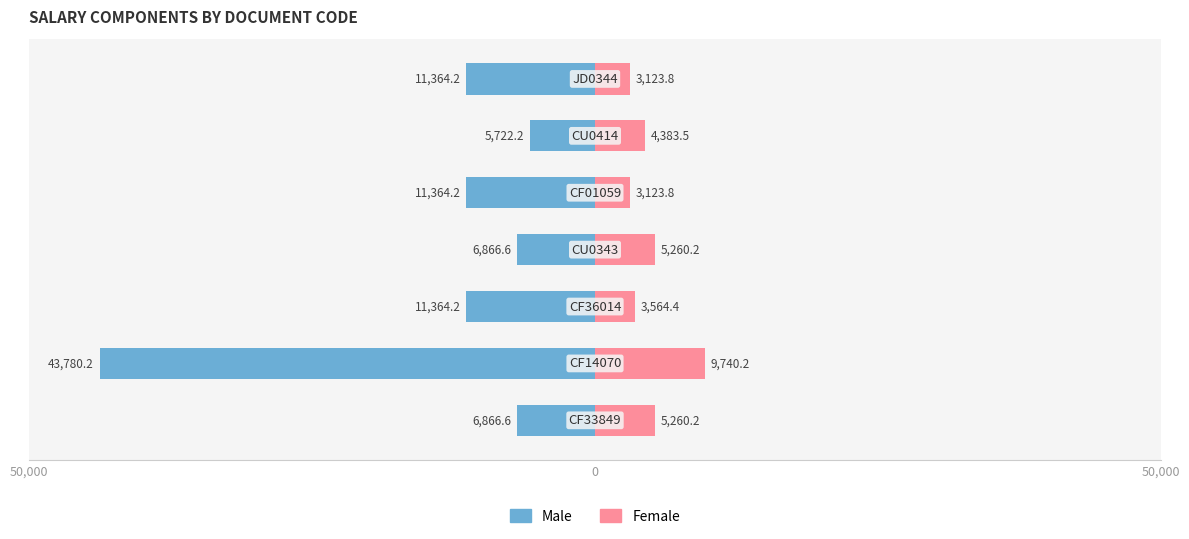

What is the average value of the Male series?

-13904.0